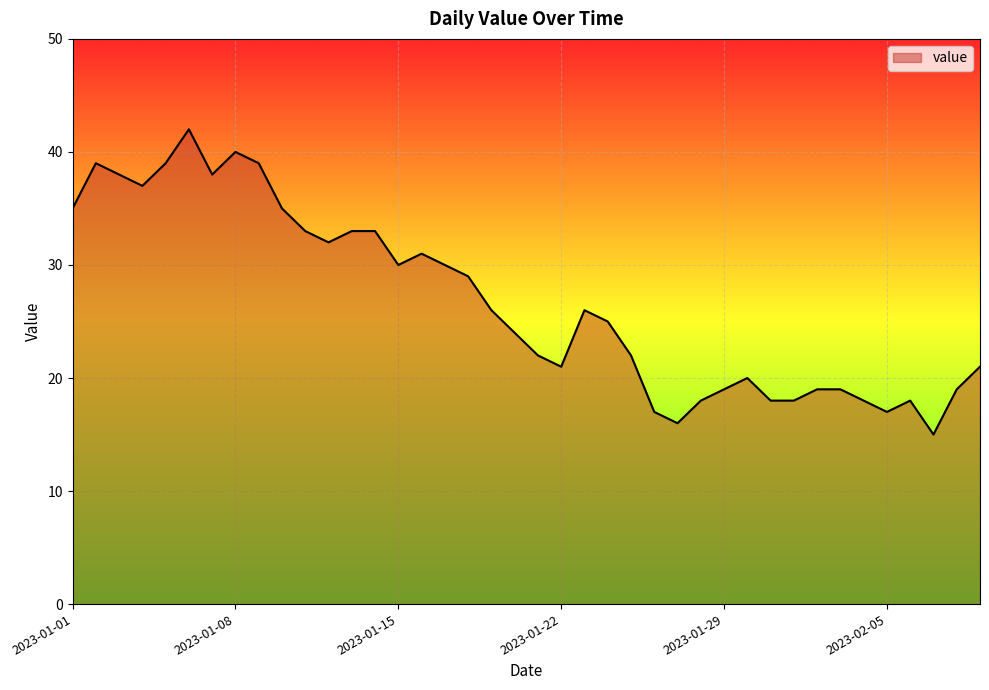

What is the difference between the second highest and second lowest values?

24